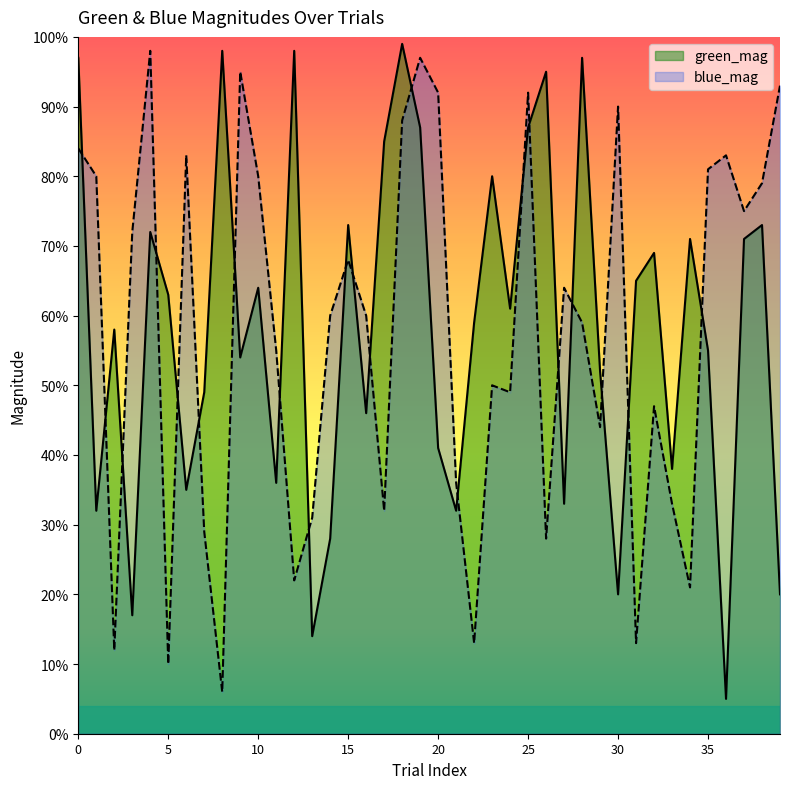

Where do green_mag and blue_mag first cross each other?

0 and 1